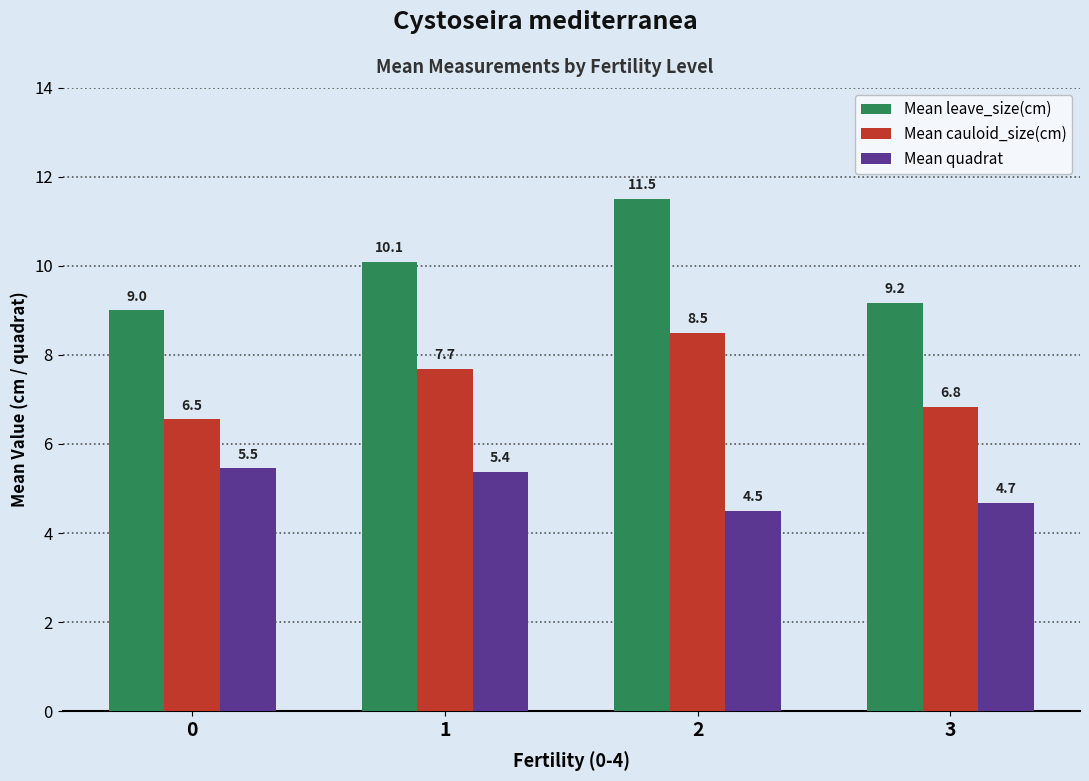

What are all the series names shown in the legend?

Mean leave_size(cm), Mean cauloid_size(cm), Mean quadrat